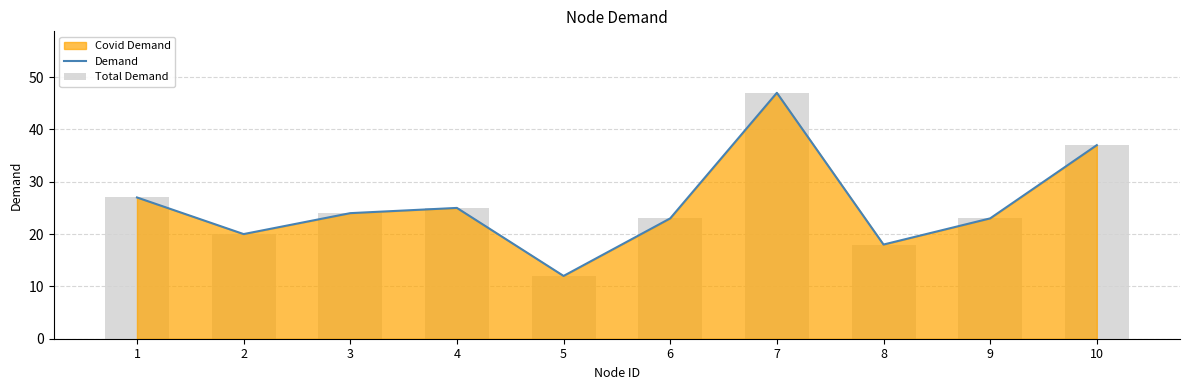

Which series changed the most between 5 and 7?

Demand